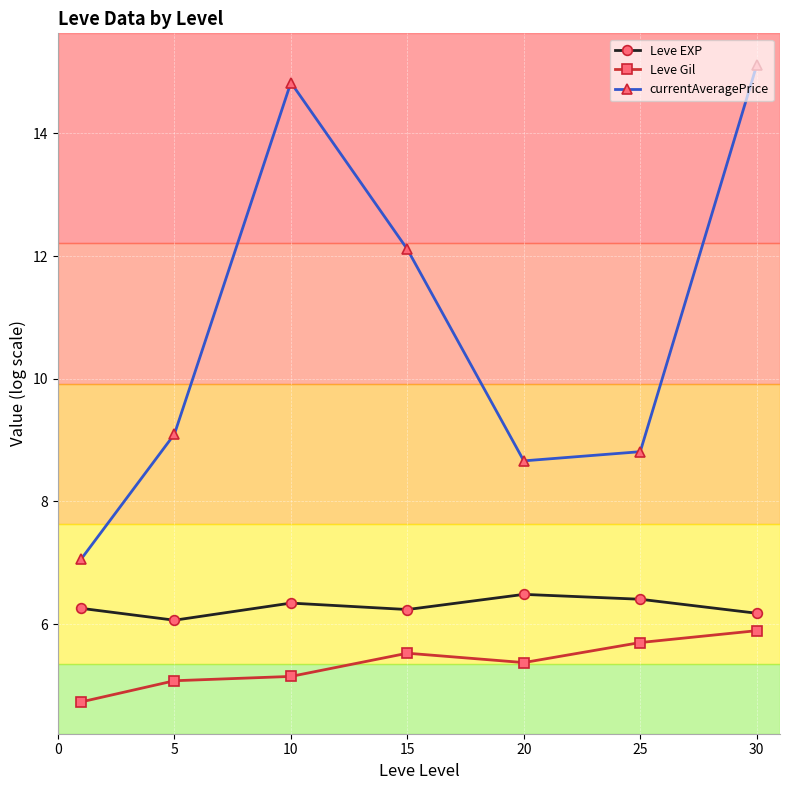

What is the difference between the maximum and second lowest values in the currentAveragePrice series?

6.5